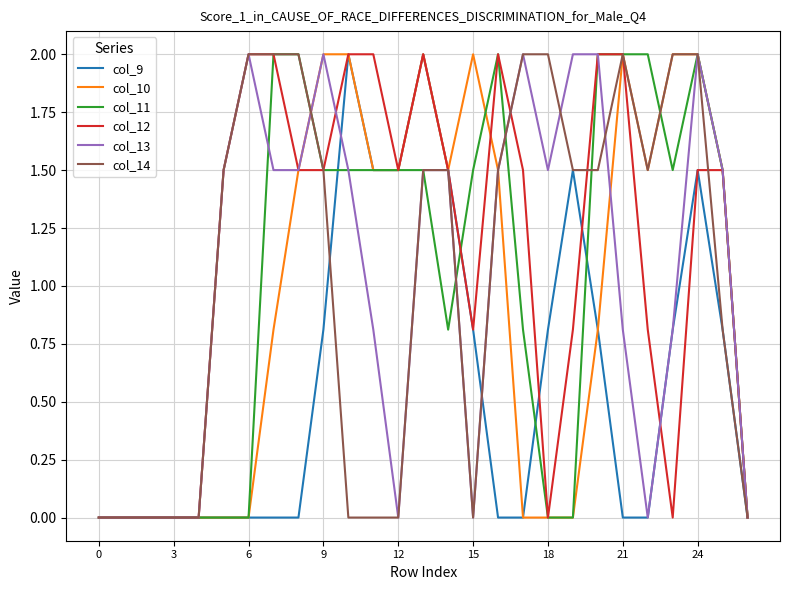

What is the maximum value shown in the chart?

2.0